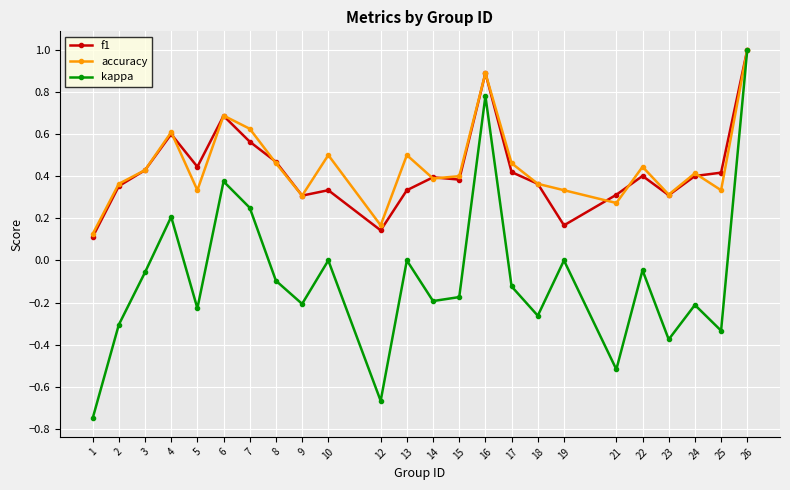

The value of accuracy at 22 is 0.7. True or false?

False